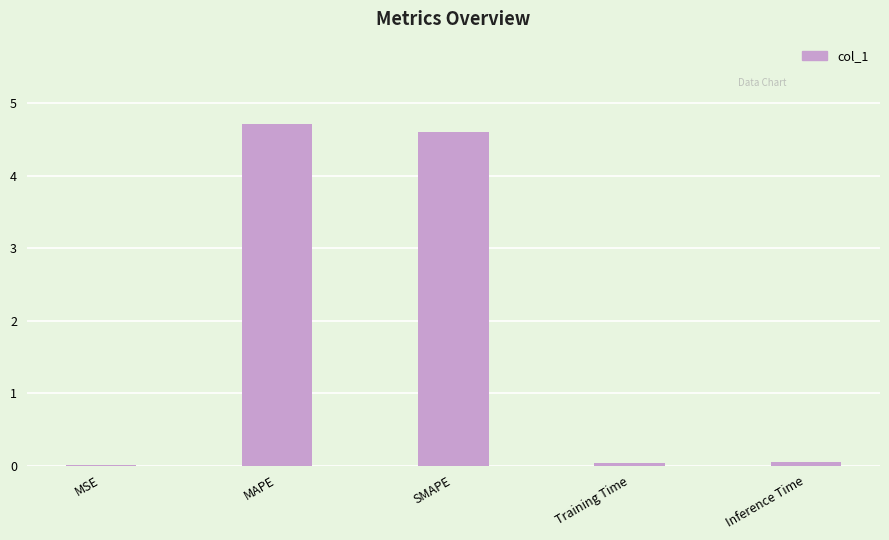

How many data points does each series have?

5